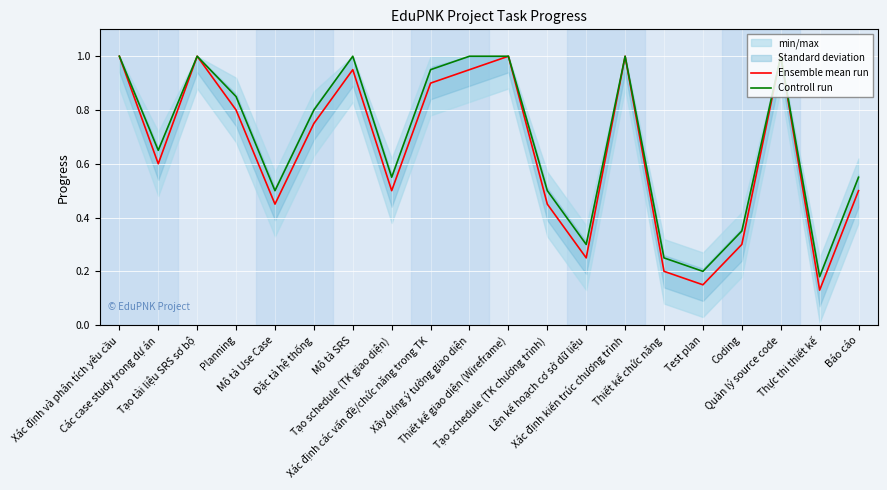

Between Đặc tả hệ thống and Mô tả SRS, which series saw the biggest shift?

Ensemble mean run